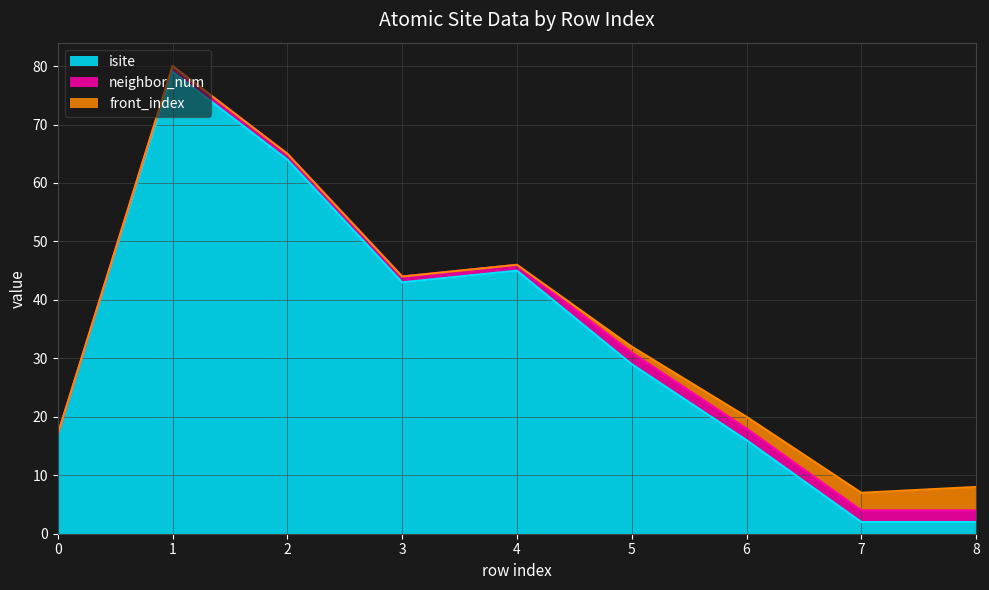

Rank the series by their maximum value, from highest to lowest.

isite, front_index, neighbor_num